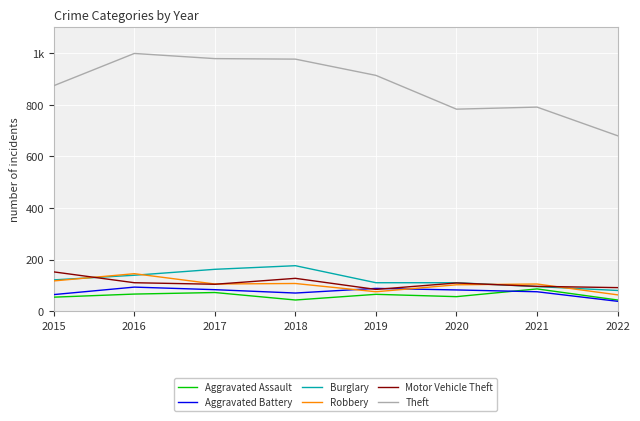

What is the minimum value for Motor Vehicle Theft?

84